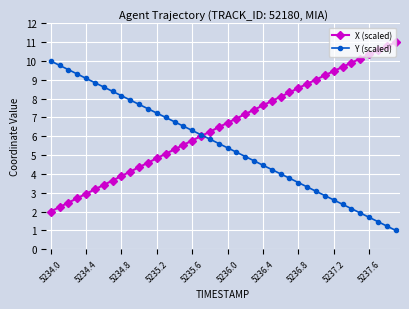

What is the value of the Y (scaled) point at the 18th from the left?

6.1